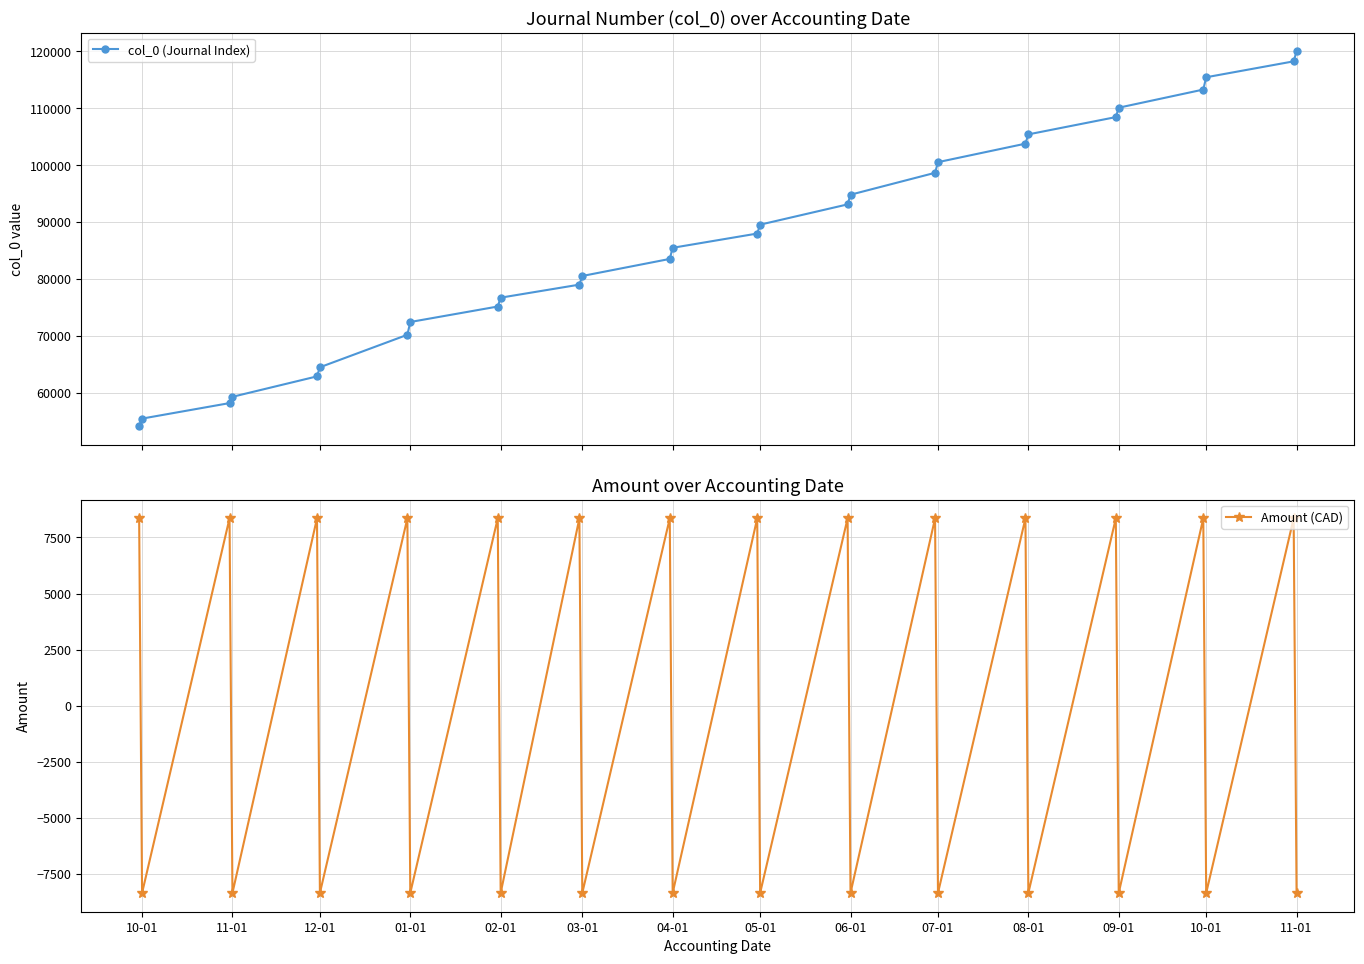

What is the lowest value of the col_0 (Journal Index) series?

54217